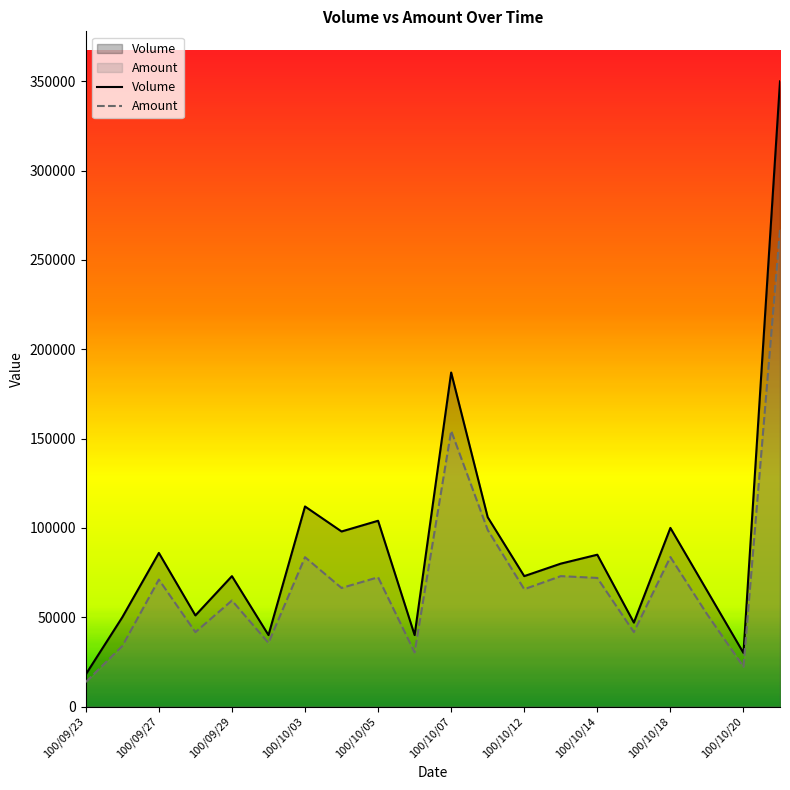

Which series has the widest spread of values?

Volume